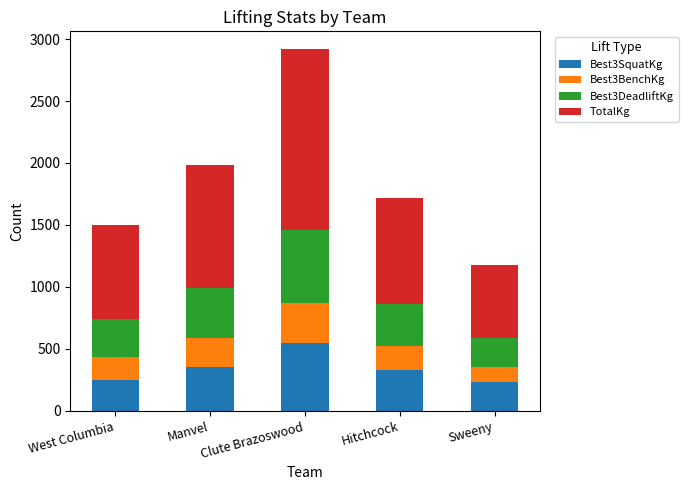

What is the maximum value for Best3SquatKg?

546.6